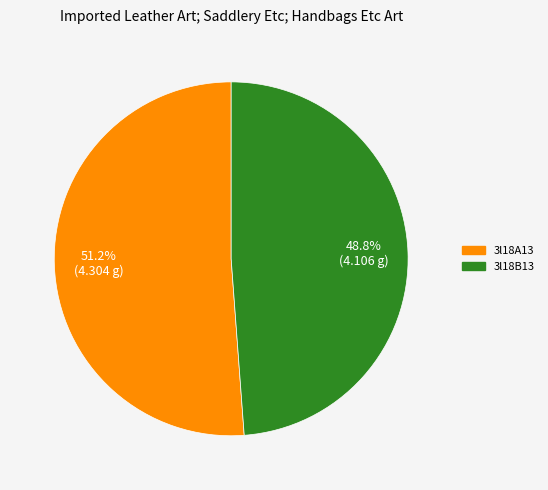

To the nearest percent, what is the combined percentage of 3l18A13 and 3l18B13?

100%